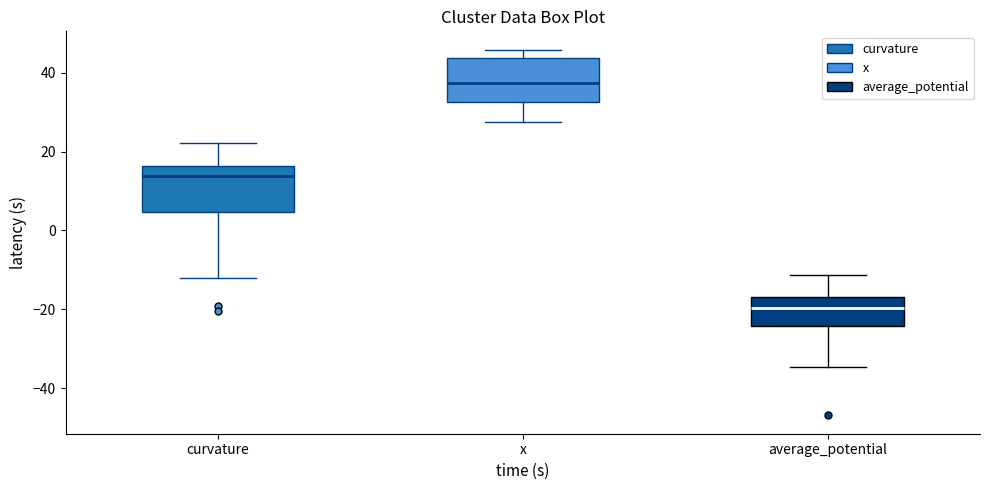

Where does the lower whisker of the box for curvature end on the y-axis? The values are not printed on the chart, so give them approximately, as read against the axis.

-12